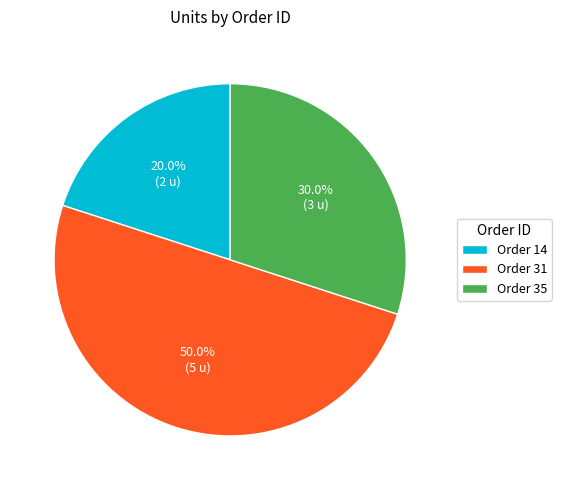

Does Order 35 represent more than half of the total?

No